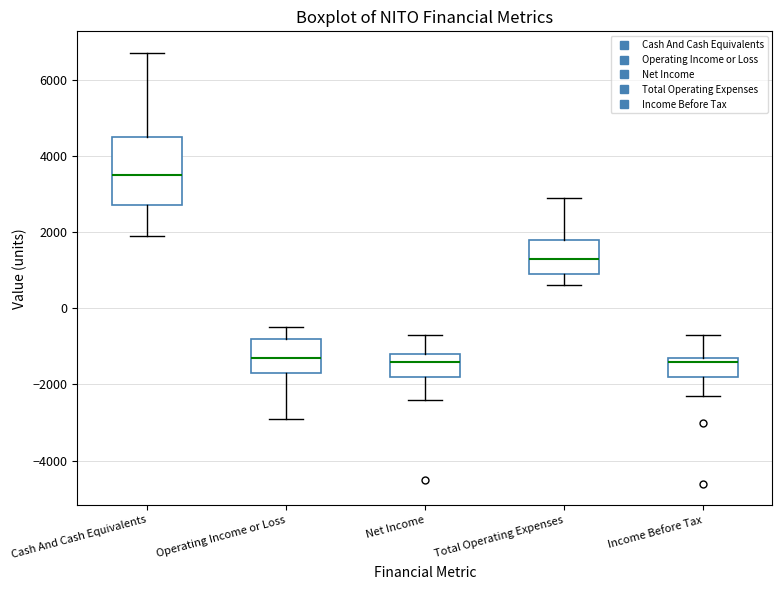

Where is the upper edge of the box for Cash And Cash Equivalents on the y-axis? The values are not printed on the chart, so give them approximately, as read against the axis.

4600